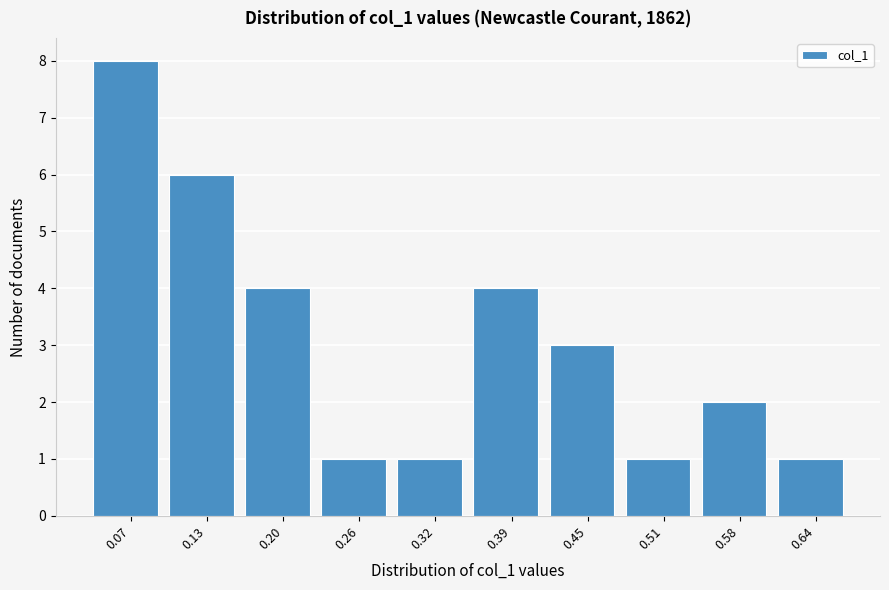

Reading left to right, transcribe this chart: for each bar, give the range it covers on the x-axis and its height. Neither the bar edges nor the heights are printed on the chart, so give them approximately, as read against the axes.

0.04 to 0.10: 8
0.10 to 0.16: 6
0.16 to 0.23: 4
0.23 to 0.29: 1
0.29 to 0.36: 1
0.36 to 0.42: 4
0.42 to 0.48: 3
0.48 to 0.55: 1
0.55 to 0.61: 2
0.61 to 0.67: 1